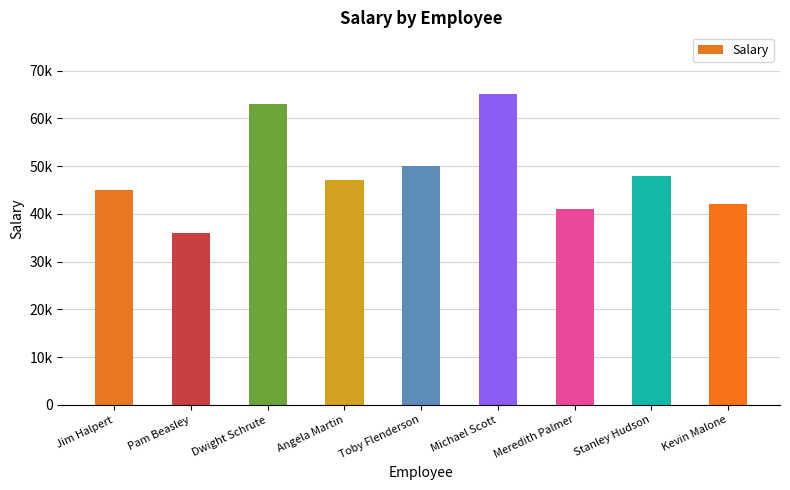

Reading right to left, list all the values displayed in this chart.

Kevin Malone=42000	Stanley Hudson=48000	Meredith Palmer=41000	Michael Scott=65000	Toby Flenderson=50000	Angela Martin=47000	Dwight Schrute=63000	Pam Beasley=36000	Jim Halpert=45000